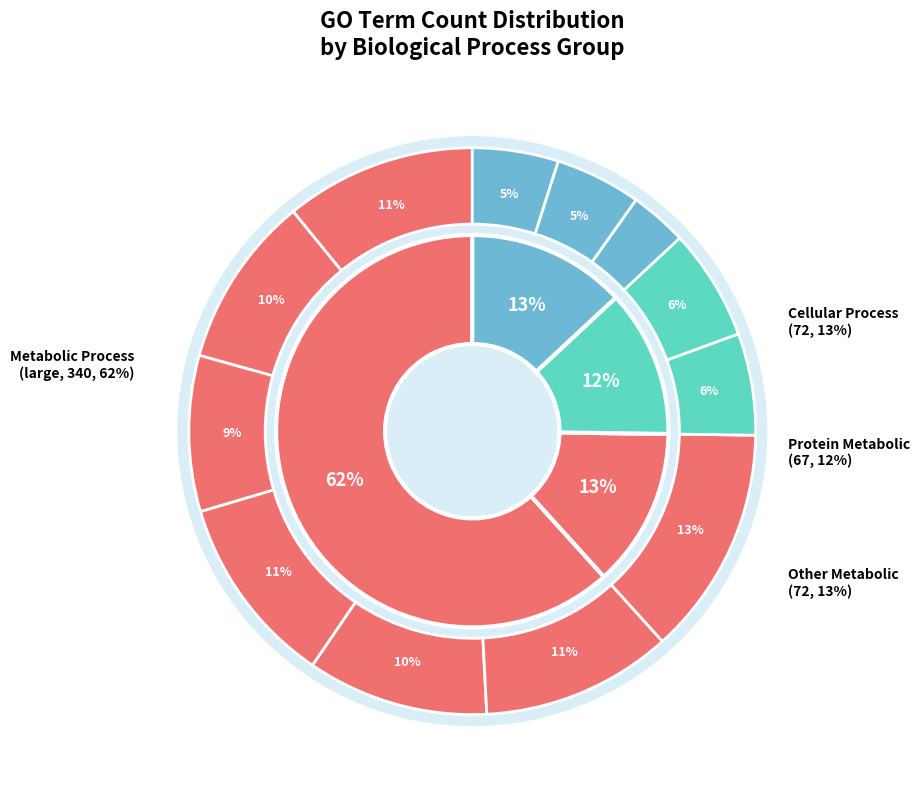

Count the number of slices in the pie.

12